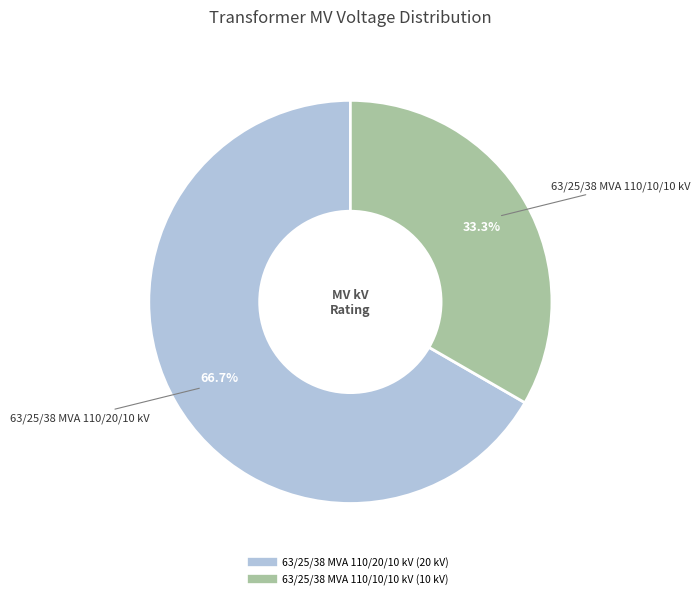

Combined, what portion of the pie is 63/25/38 MVA 110/20/10 kV and 63/25/38 MVA 110/10/10 kV?

100.0%